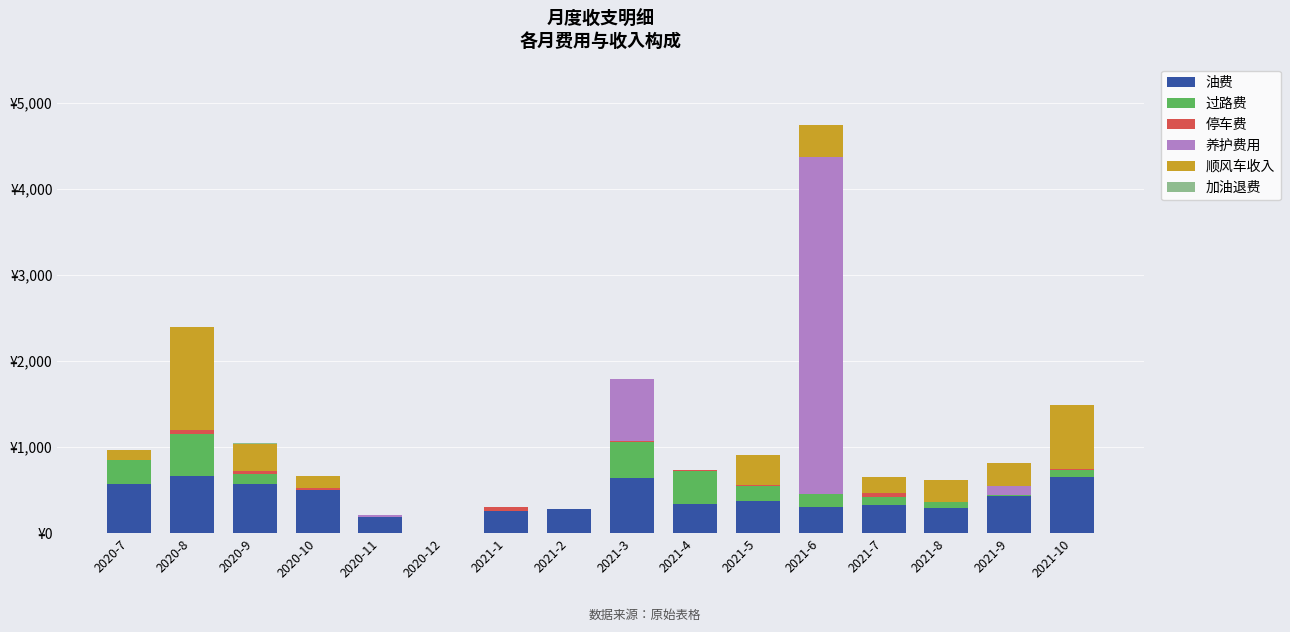

At how many categories does at least one series exceed 2160?

1